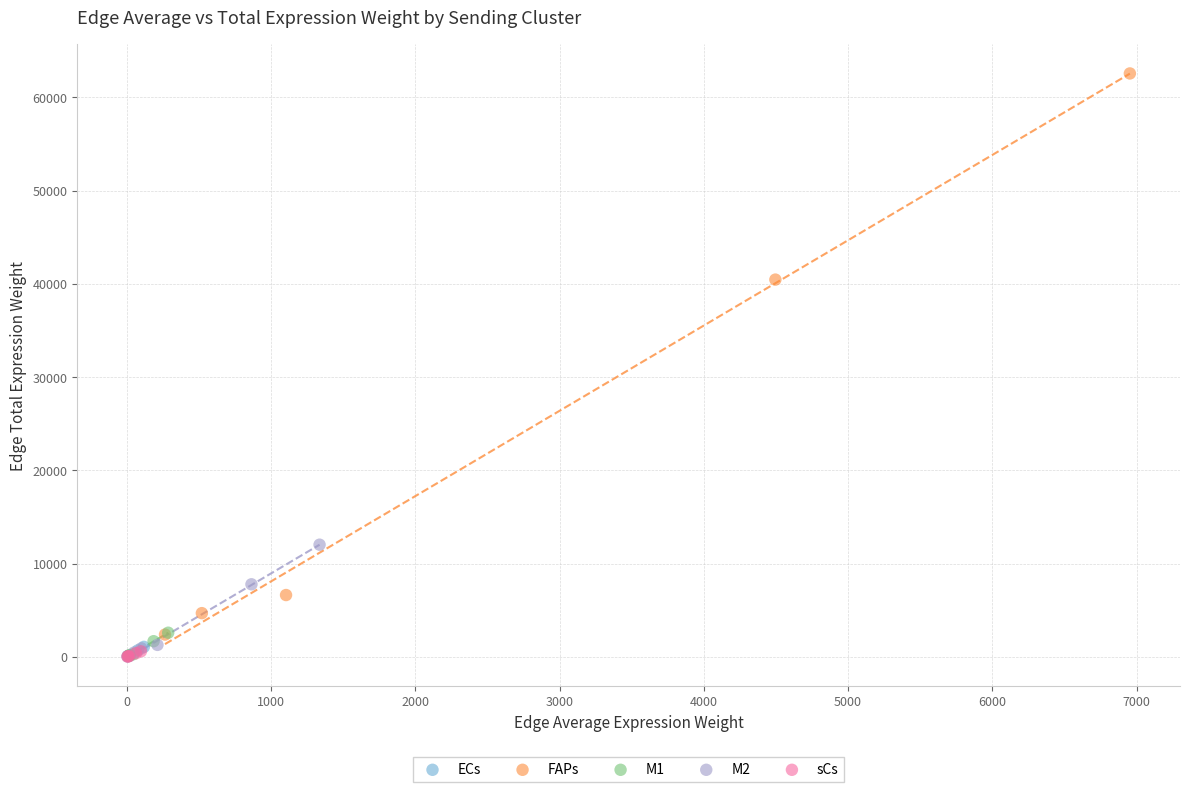

Which series reaches the maximum Y coordinate?

FAPs